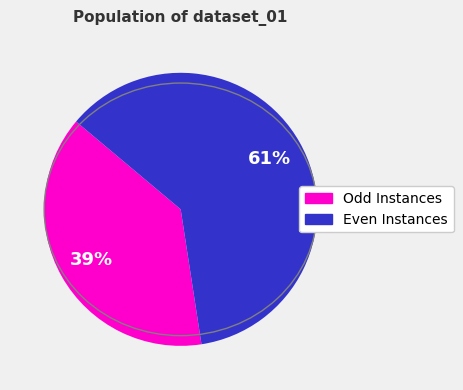

To the nearest percent, what is the average slice percentage?

50%